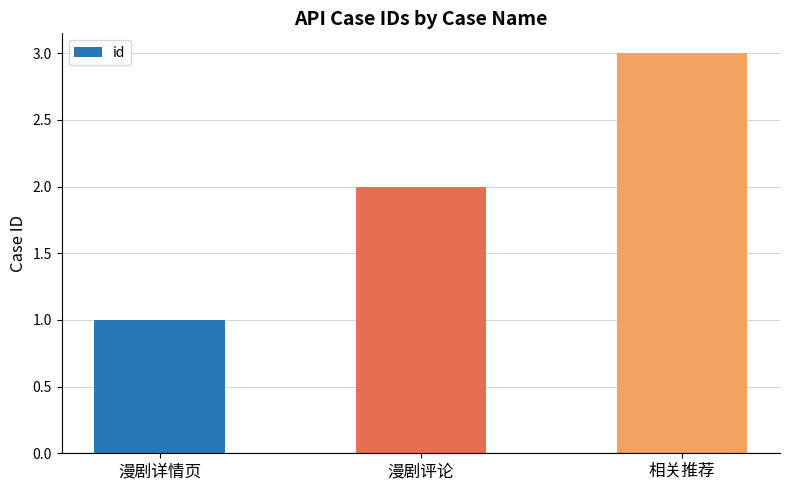

What is the difference between the second highest and minimum values?

1